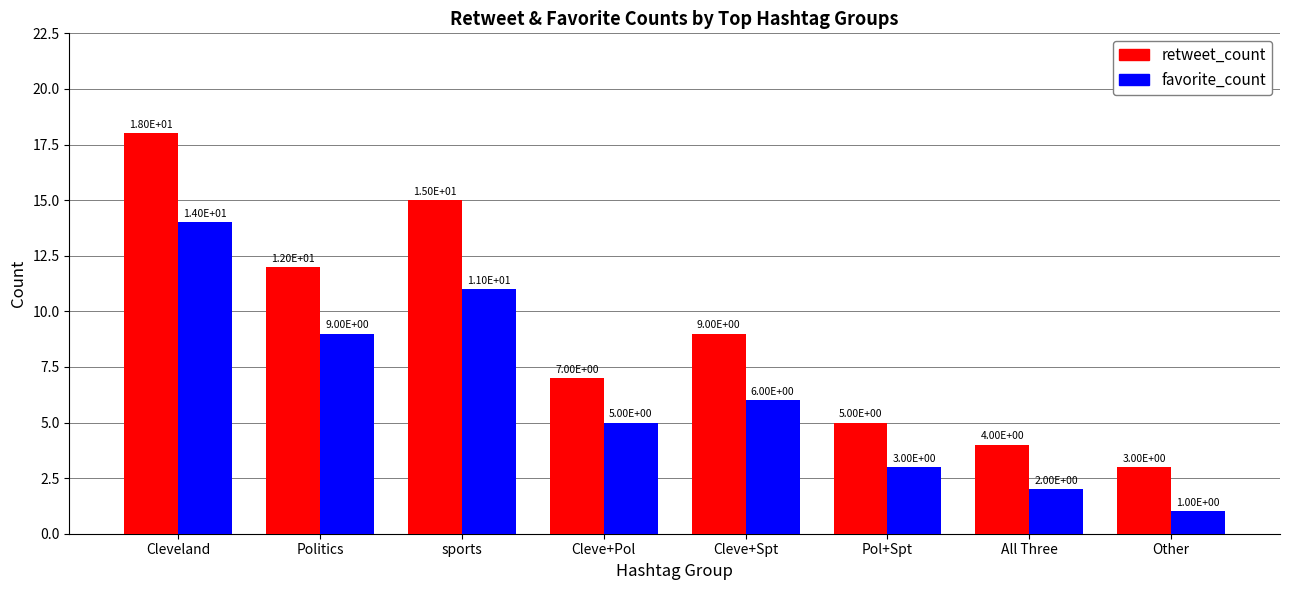

How many distinct data groups are displayed?

2